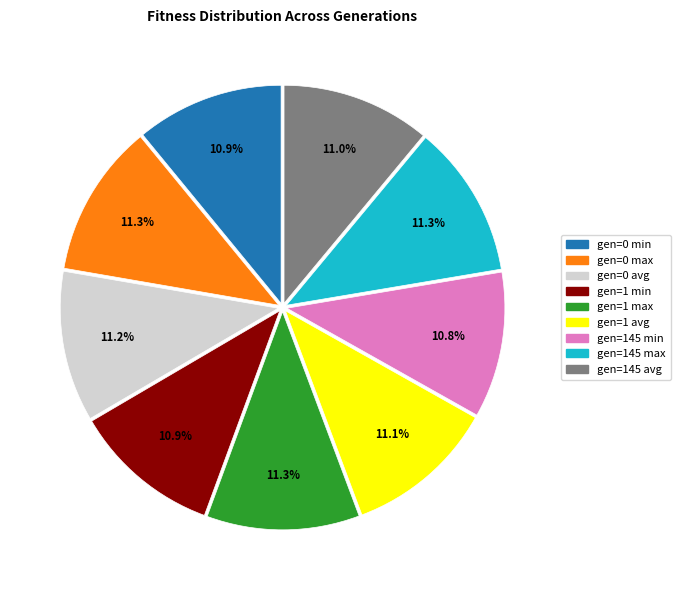

Do gen=145 min and gen=0 max together represent more than half of the pie?

No